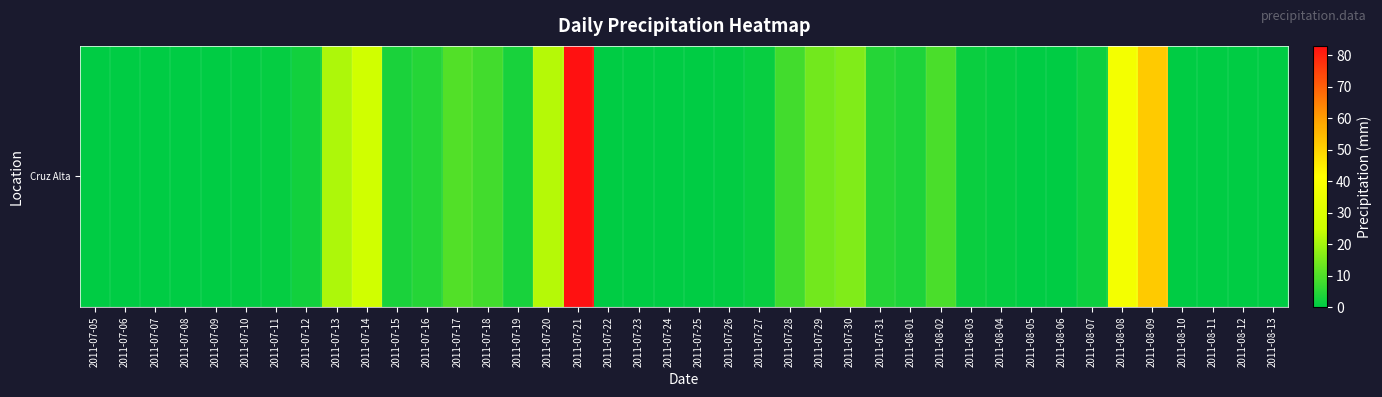

List the labels in order of value, smallest first.

2011-07-05, 2011-07-06, 2011-07-07, 2011-07-08, 2011-07-09, 2011-07-23, 2011-07-24, 2011-07-25, 2011-08-05, 2011-08-06, 2011-08-11, 2011-08-12, 2011-08-13, 2011-08-10, 2011-07-22, 2011-07-10, 2011-07-26, 2011-08-04, 2011-07-11, 2011-07-27, 2011-08-03, 2011-08-07, 2011-07-12, 2011-07-19, 2011-07-15, 2011-08-01, 2011-07-31, 2011-07-16, 2011-07-18, 2011-07-28, 2011-08-02, 2011-07-17, 2011-07-29, 2011-07-30, 2011-07-13, 2011-07-20, 2011-07-14, 2011-08-08, 2011-08-09, 2011-07-21